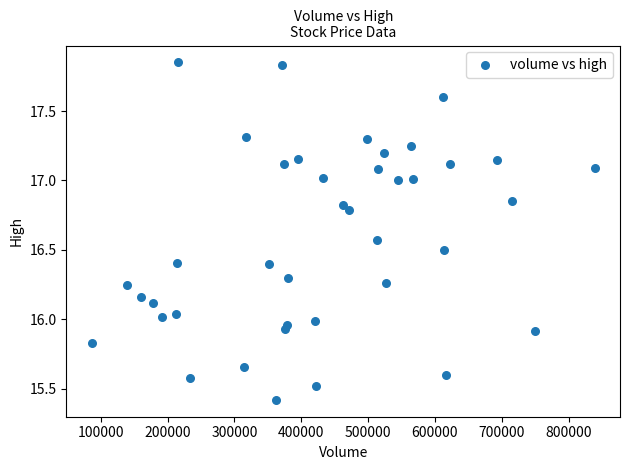

What is the range of Y values (max minus min)?

2.4